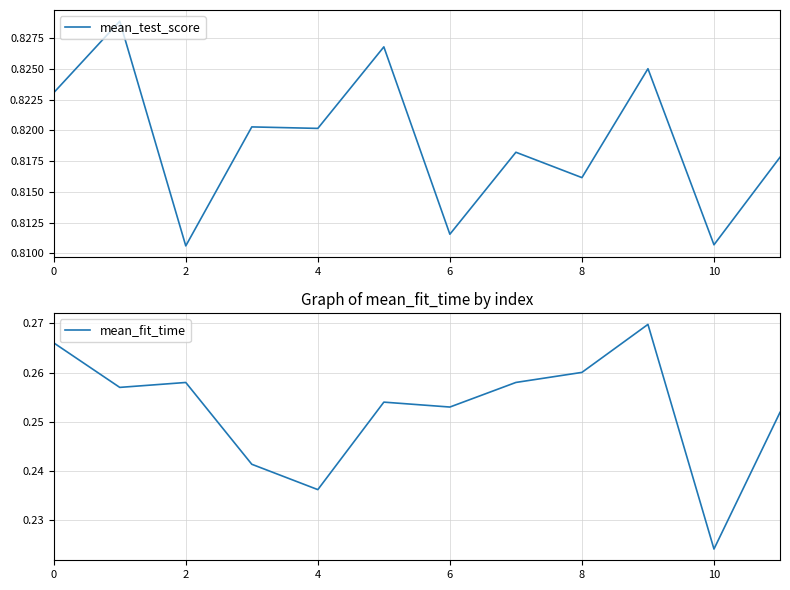

What is the label of the 10th point from the left?

9